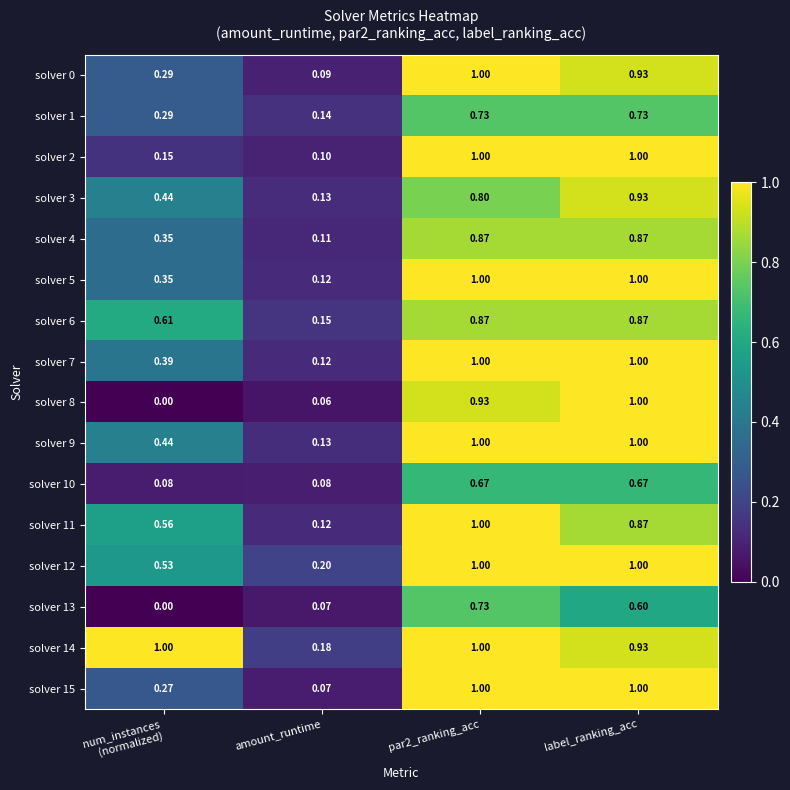

Is the value of solver 7 at amount_runtime greater than the value of solver 12 at label_ranking_acc?

No